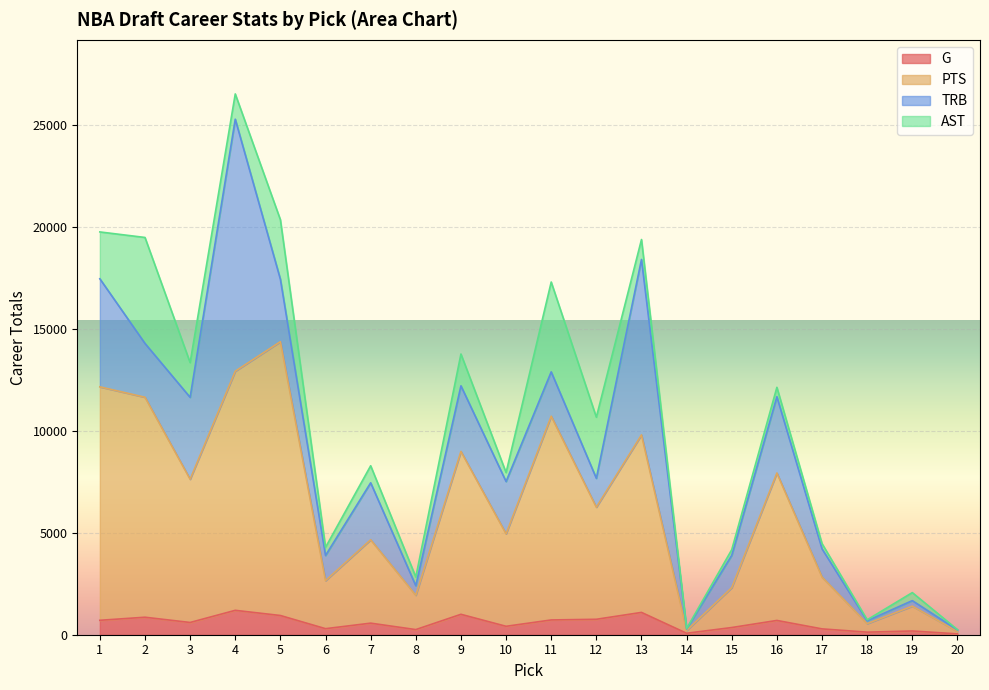

The value of PTS at 11 is 10718. True or false?

True